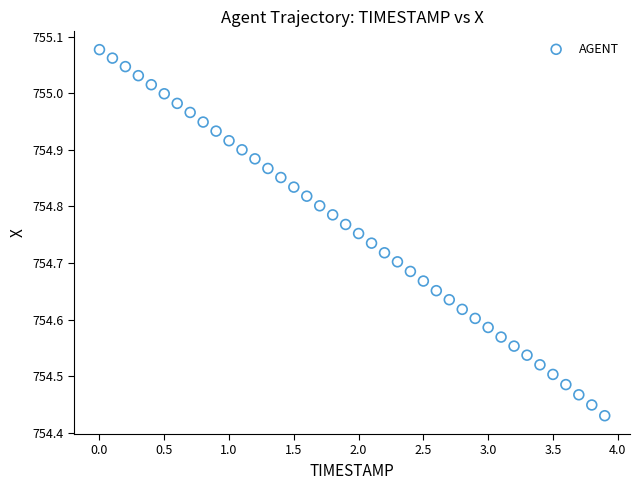

What is the range of Y values (max minus min)?

0.6